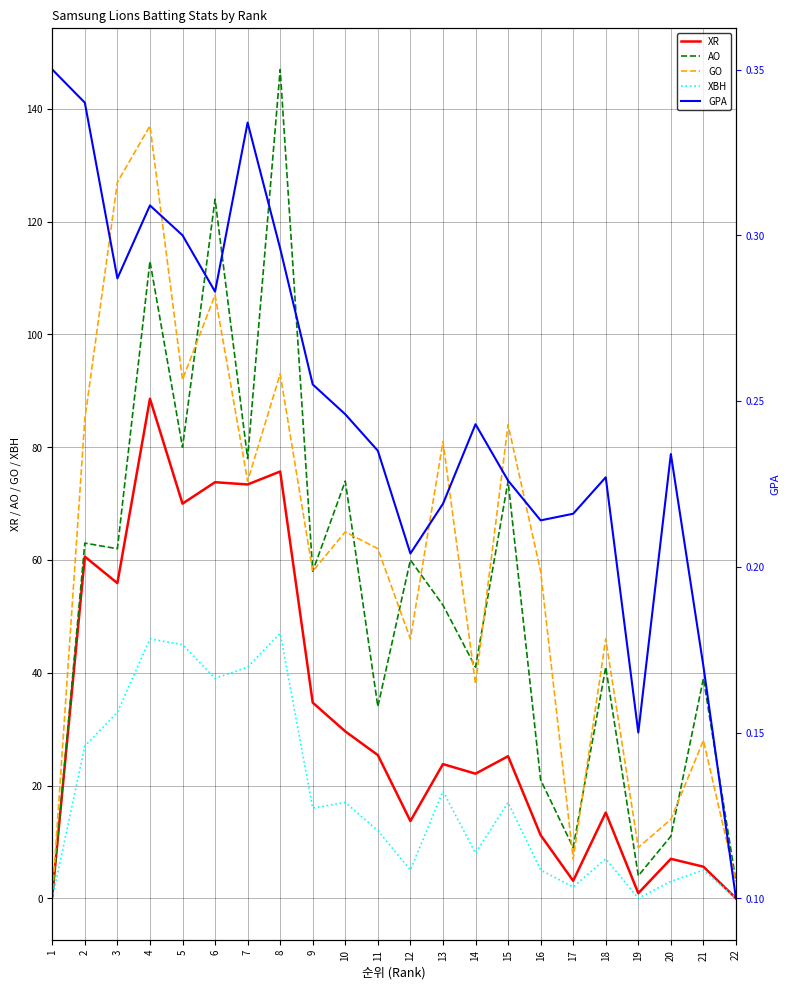

Reading left to right, transcribe all the data shown in this chart.

XR: 0.4	60.6	55.9	88.6	70.0	73.8	73.4	75.7	34.7	29.6	25.4	13.7	23.8	22.1	25.2	11.2	3.1	15.2	0.9	7.0	5.6	0.0
AO: 0.0	63.0	62.0	113.0	80.0	124.0	78.0	147.0	58.0	74.0	34.0	60.0	52.0	41.0	74.0	21.0	9.0	41.0	4.0	11.0	39.0	3.0
GO: 0.0	85.0	127.0	137.0	92.0	107.0	74.0	93.0	58.0	65.0	62.0	46.0	81.0	38.0	84.0	58.0	7.0	46.0	9.0	14.0	28.0	3.0
XBH: 0.0	27.0	33.0	46.0	45.0	39.0	41.0	47.0	16.0	17.0	12.0	5.0	19.0	8.0	17.0	5.0	2.0	7.0	0.0	3.0	5.0	0.0
GPA: 0.3	0.3	0.3	0.3	0.3	0.3	0.3	0.3	0.3	0.2	0.2	0.2	0.2	0.2	0.2	0.2	0.2	0.2	0.1	0.2	0.2	0.1